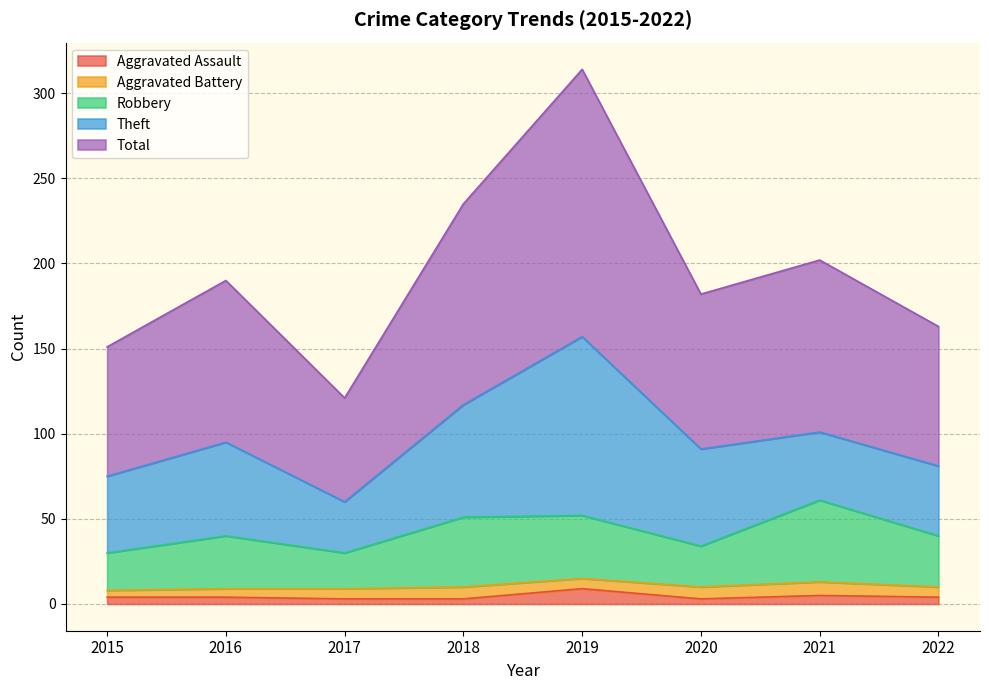

Is the value of Aggravated Assault at 2017 greater than the value of Total at 2015?

No